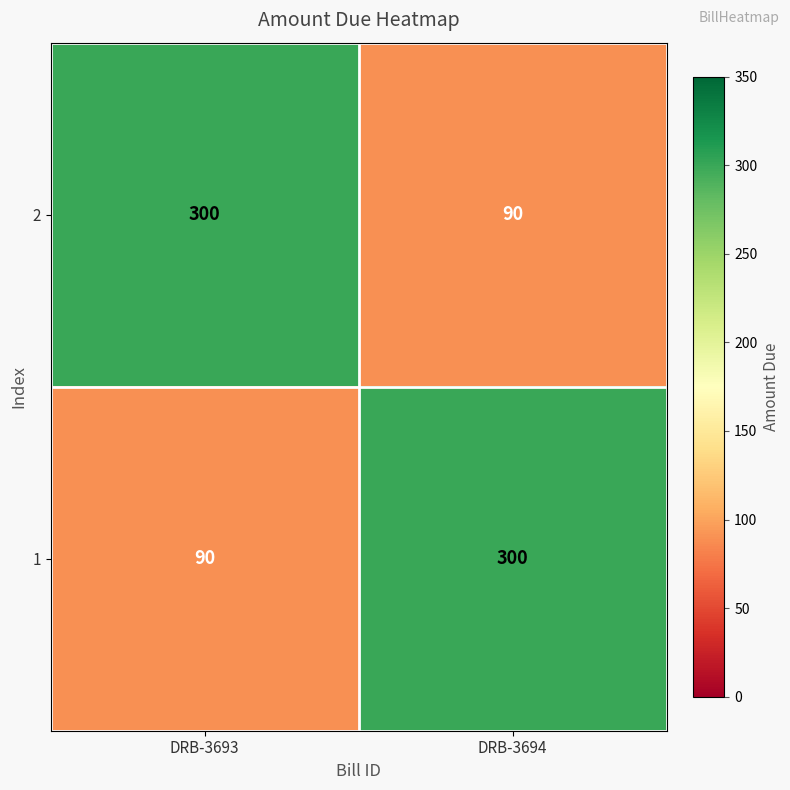

Reading left to right, transcribe all the data shown in this chart.

2: 300	90
1: 90	300